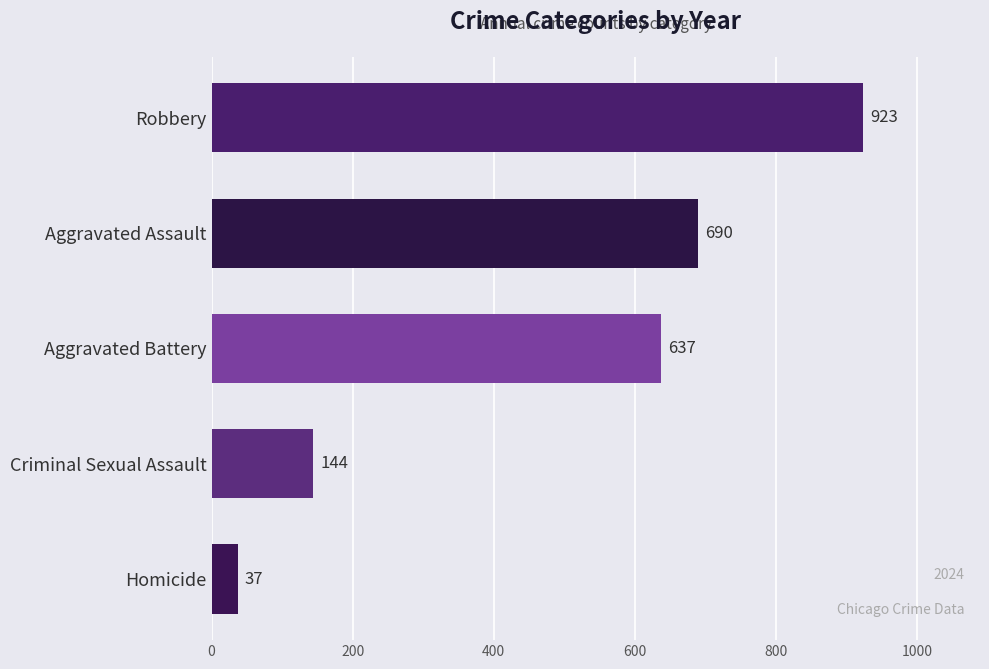

List the labels in order of value, largest first.

Robbery, Aggravated Assault, Aggravated Battery, Criminal Sexual Assault, Homicide